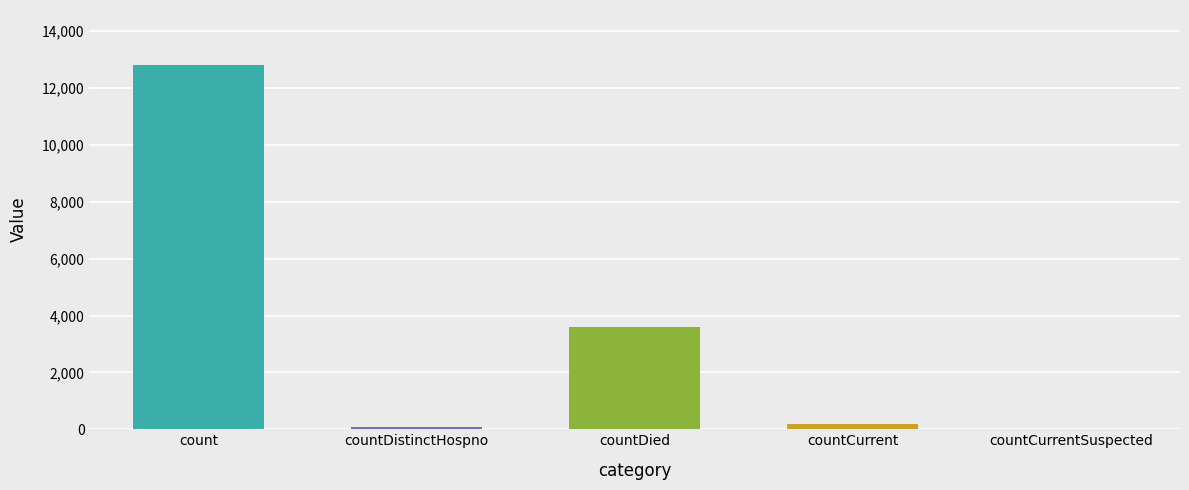

Does the chart contain any negative values?

No